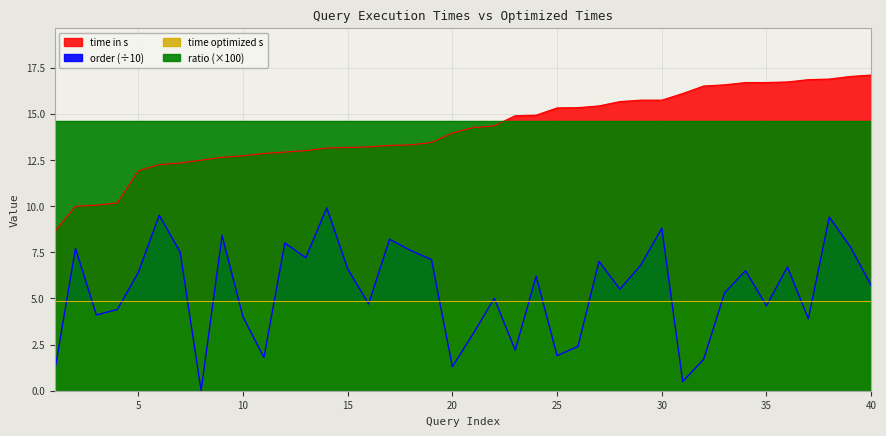

Between 9 and 10, which is larger?

10